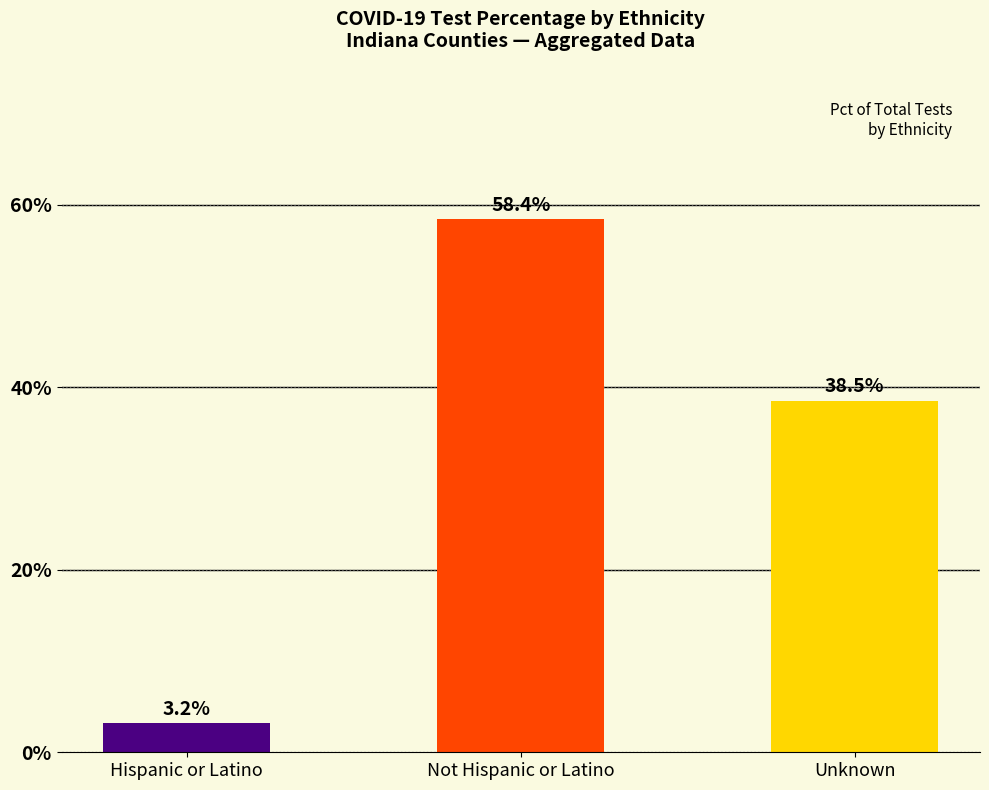

Which has a higher value, Not Hispanic or Latino or Unknown?

Not Hispanic or Latino